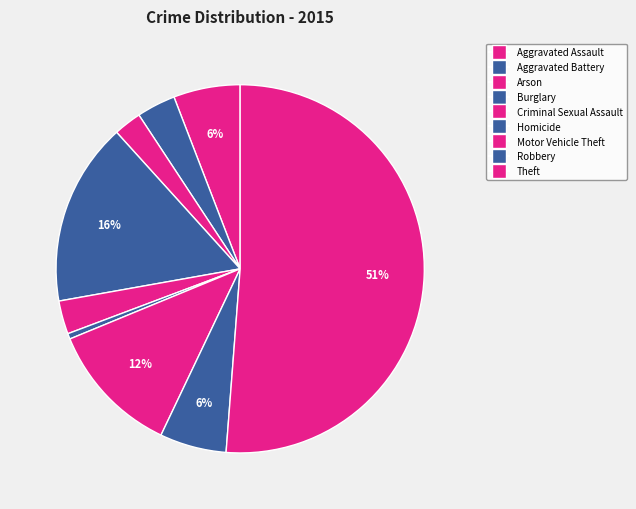

How many segments does this pie chart have?

9